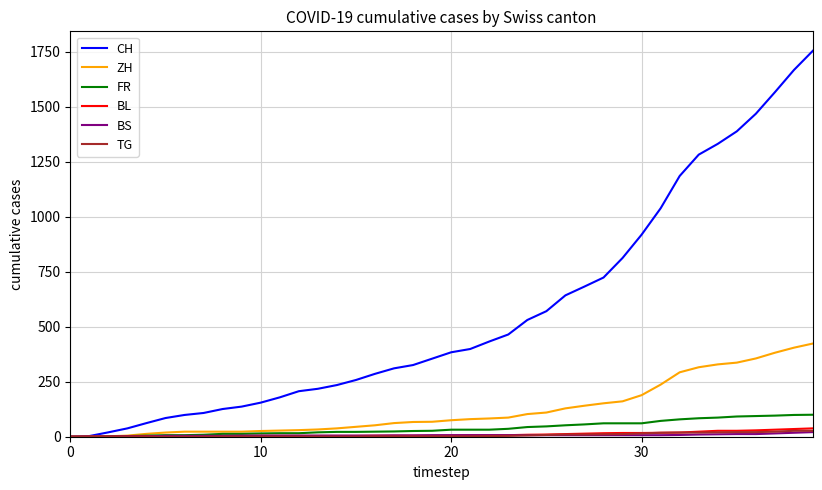

Which series has the largest total across all categories?

CH